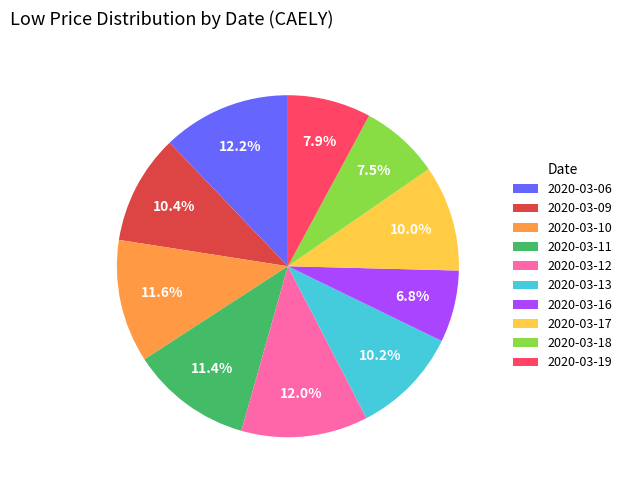

To the nearest percent, what percentage of the pie is 2020-03-10?

12%